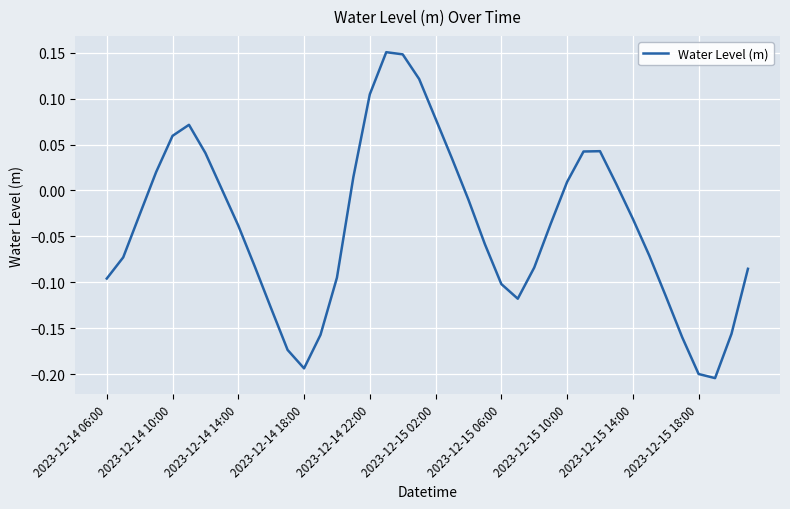

What is the difference between the maximum and minimum values?

0.4